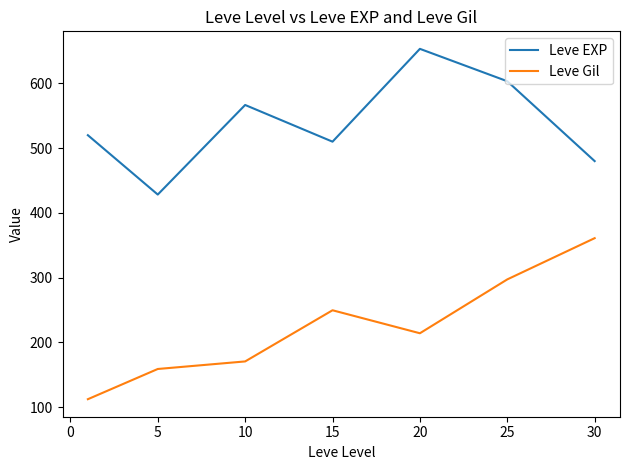

Which series has the widest spread of values?

Leve Gil